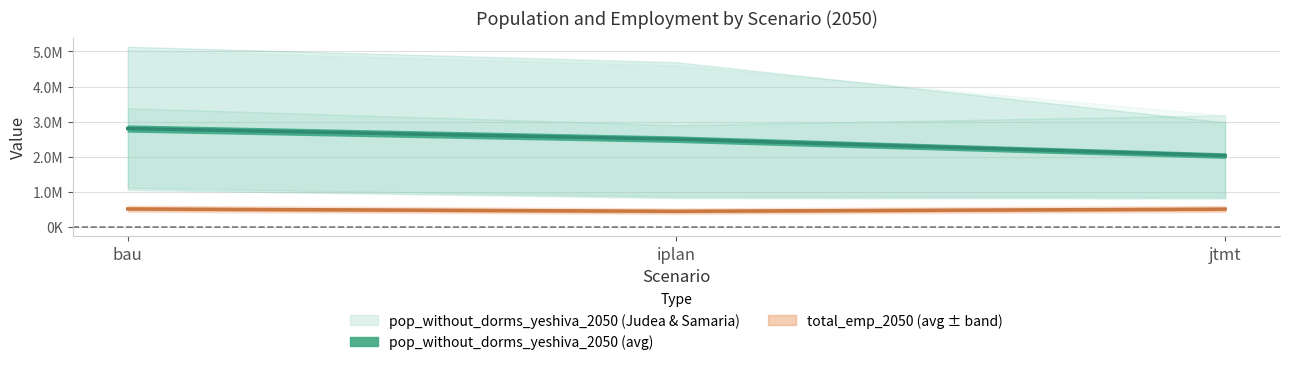

At how many categories does at least one series exceed 4809101?

1